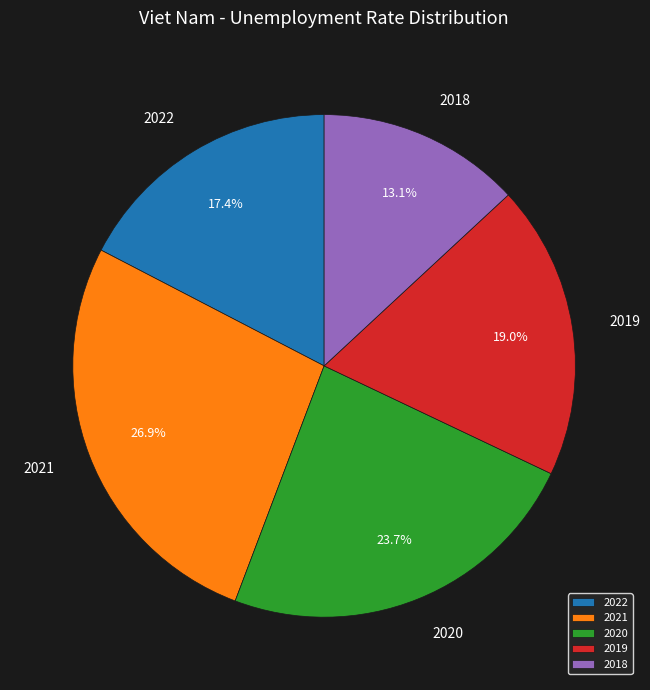

Approximately how many times larger is the value at 2021 compared to 2018?

2.1